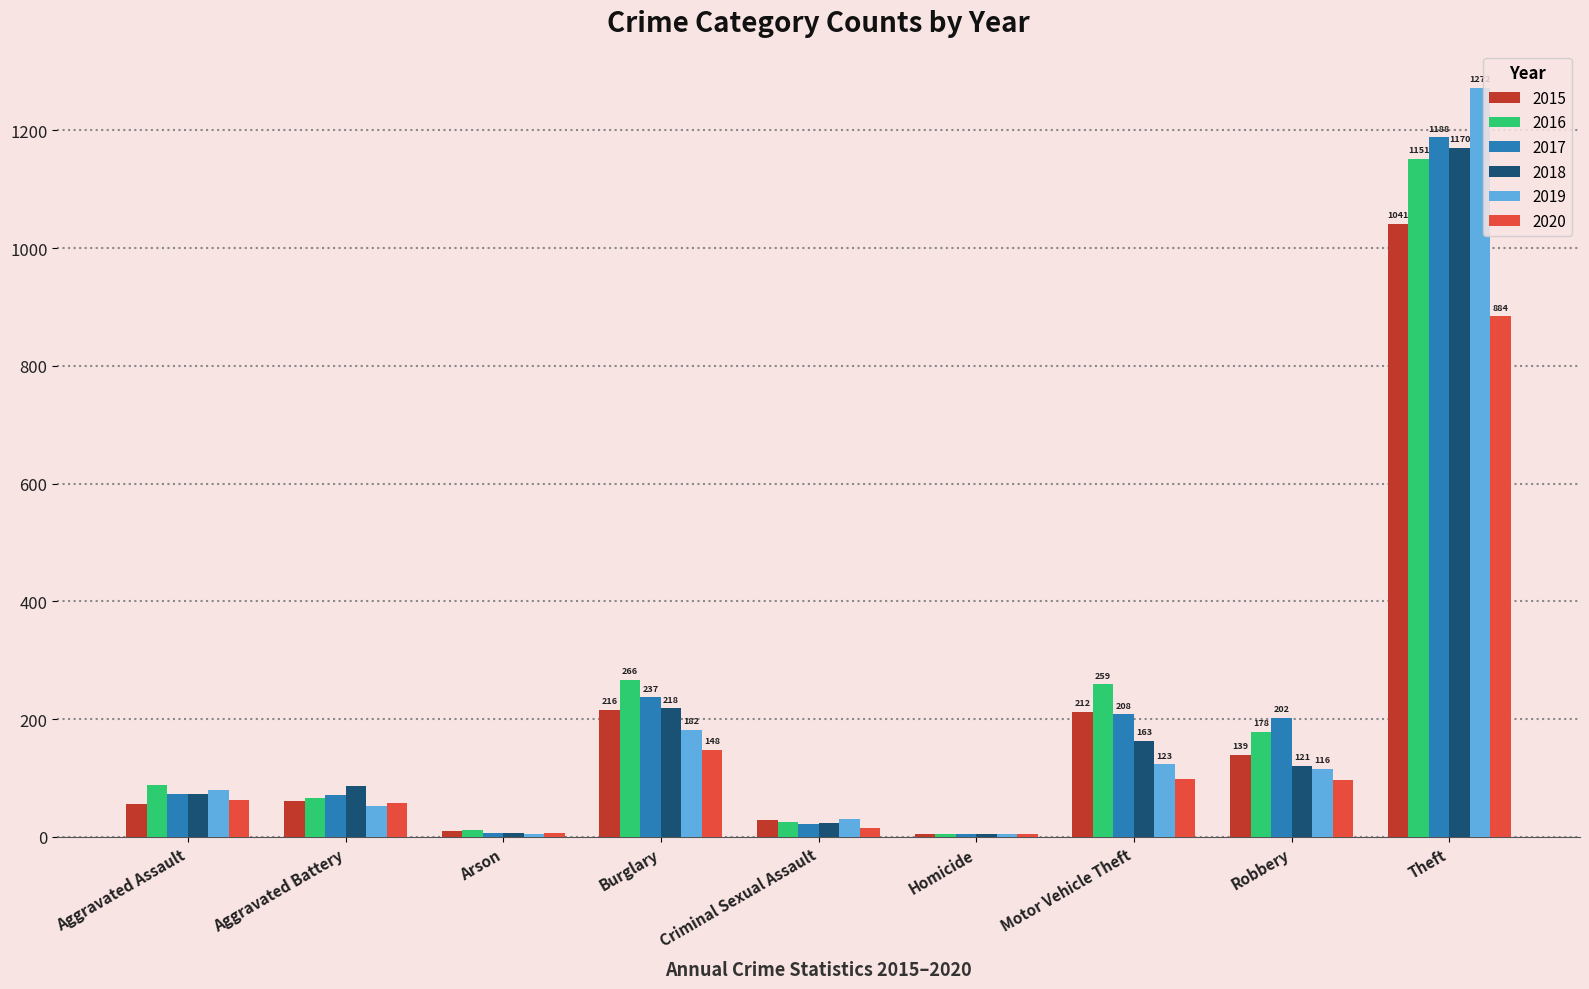

At which label is 2019 closest to 638?

Burglary